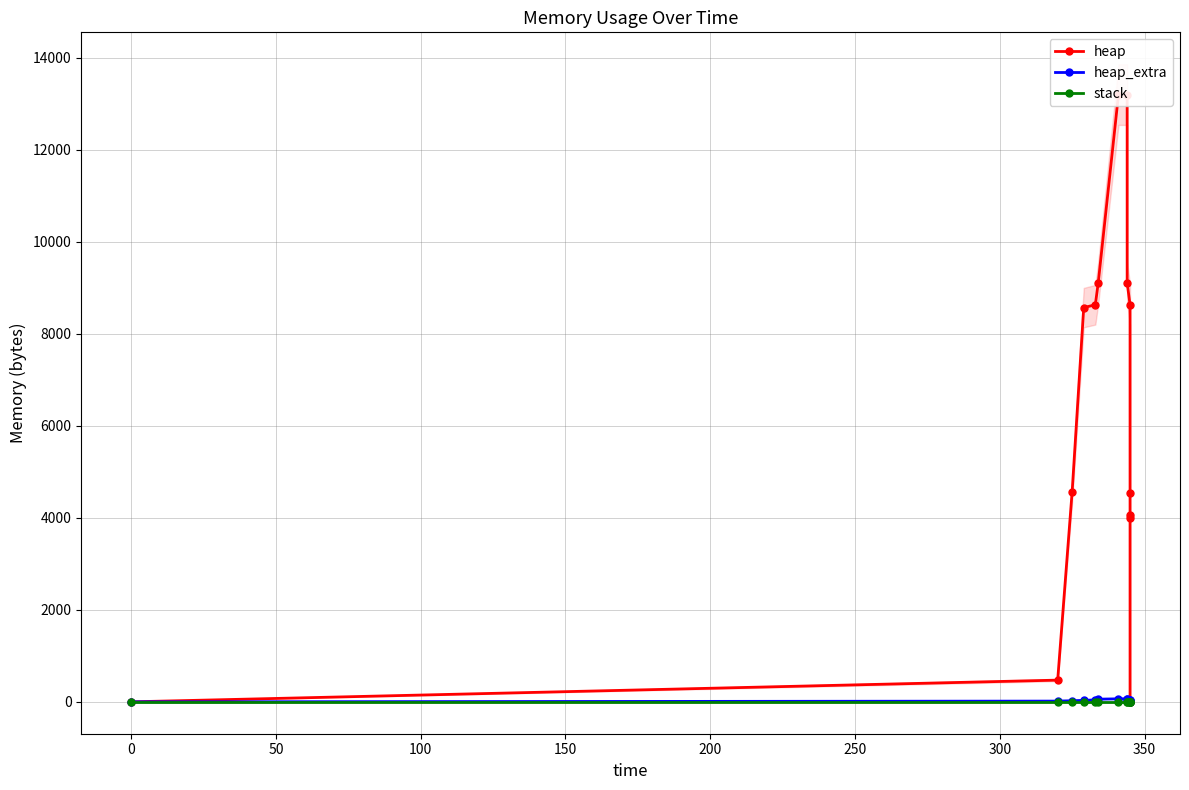

How many lines are shown in the chart?

3